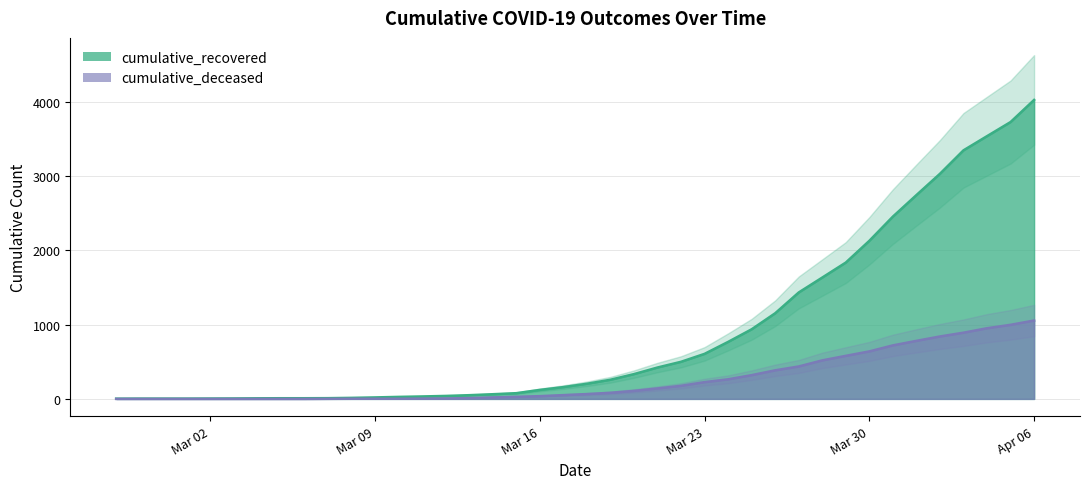

Reading left to right, extract all data points from this chart.

cumulative_recovered: 3	4	4	4	5	6	8	9	9	10	14	20	27	33	40	50	63	77	121	159	204	258	334	423	500	607	768	938	1154	1434	1635	1837	2130	2456	2746	3033	3349	3540	3730	4028
cumulative_deceased: 0	0	0	0	0	0	0	0	0	1	2	2	2	4	6	11	20	28	37	51	65	82	108	141	176	226	264	320	385	437	519	580	640	721	782	841	892	952	998	1056